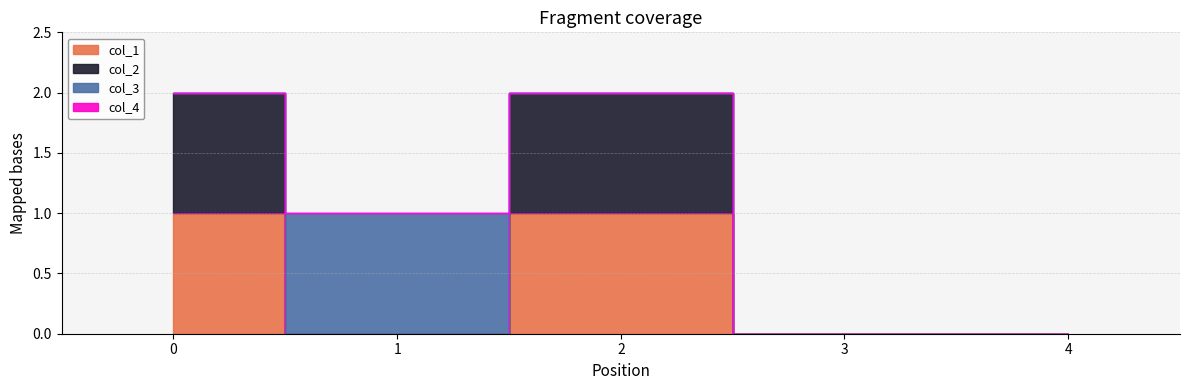

Does the chart display data point markers on the line(s)?

No